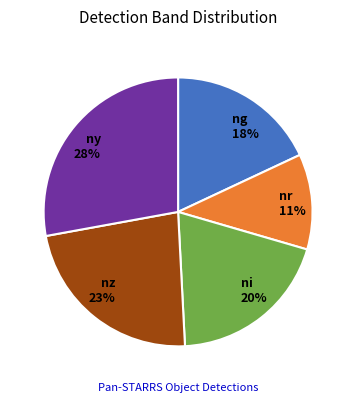

To the nearest percent, what is the difference between the nz and ny slice percentages?

5%